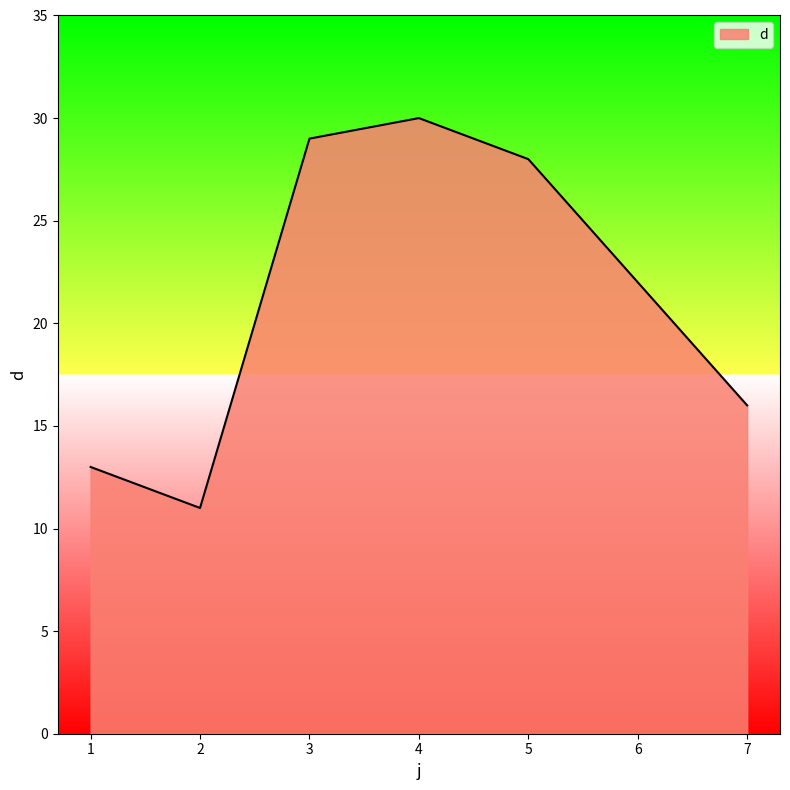

Which has a higher value, 6 or 5?

5